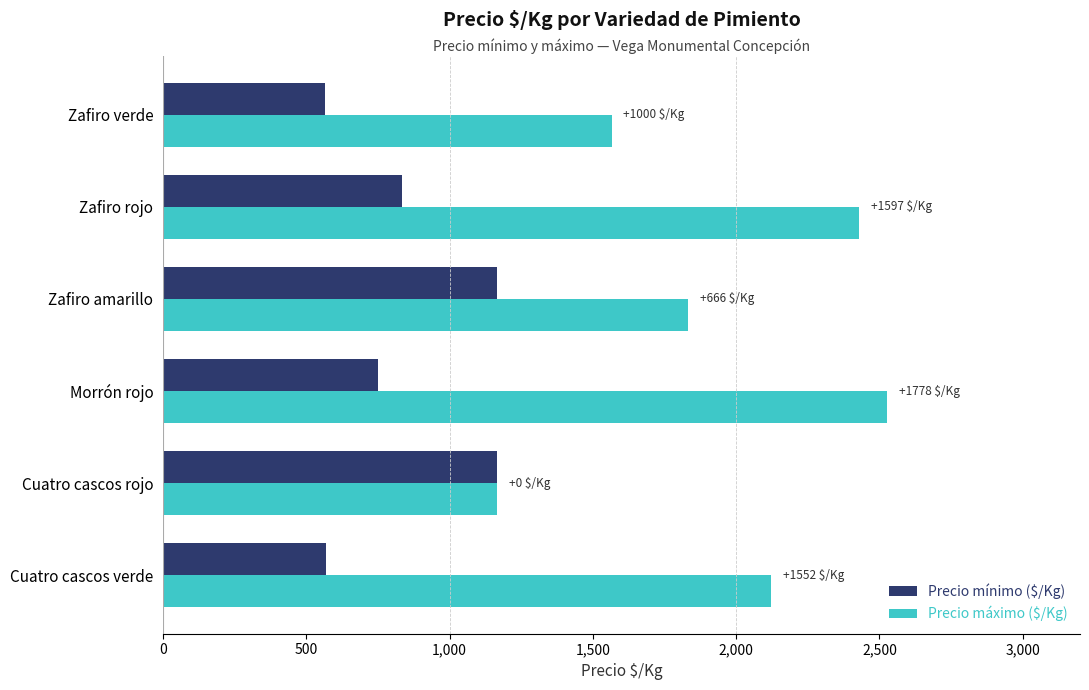

How many data points does each series have?

6